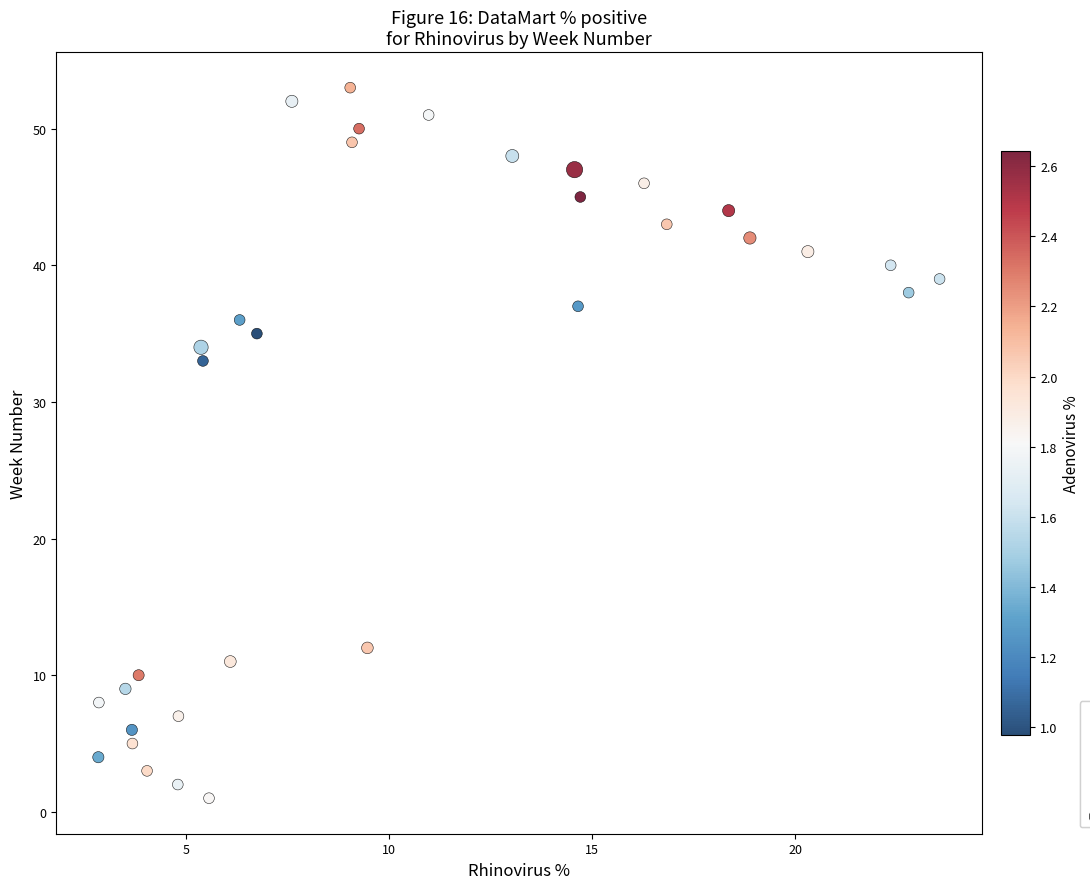

What Y value in the scatter plot is closest to 27?

33